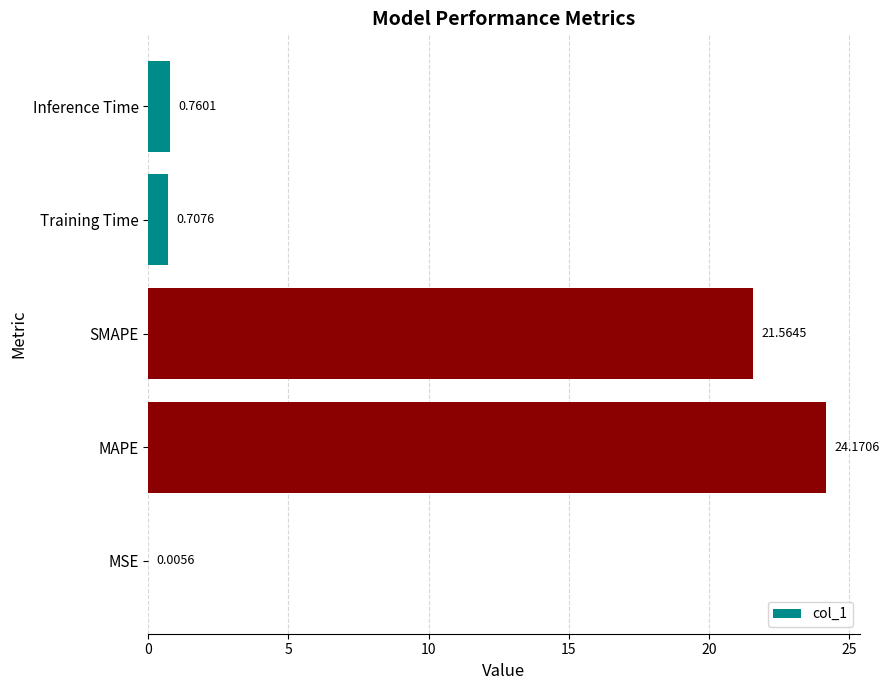

What is the greatest value displayed?

24.2